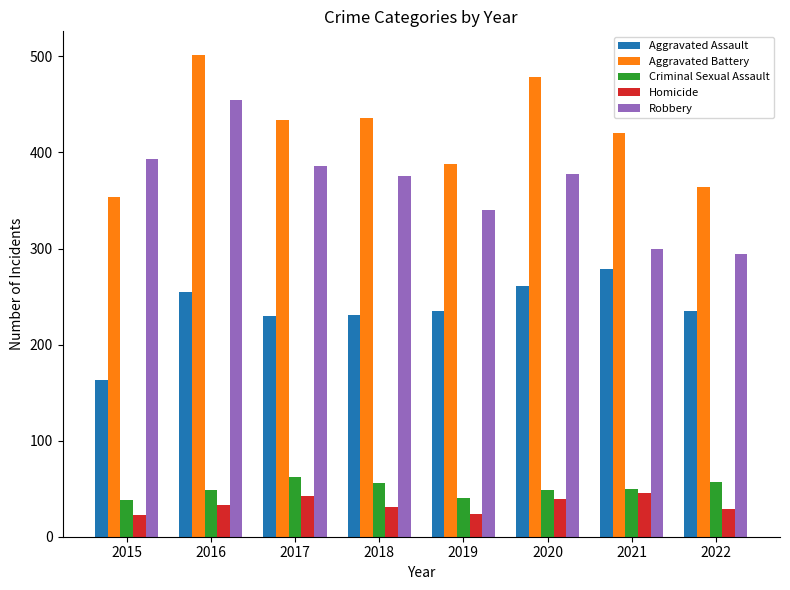

Between 2016 and 2018, which series saw the biggest shift?

Robbery